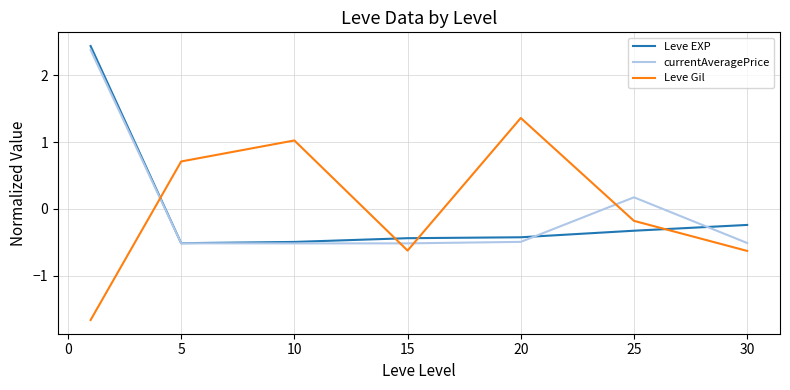

After their last crossing, which series has the higher values: Leve EXP or Leve Gil?

Leve EXP